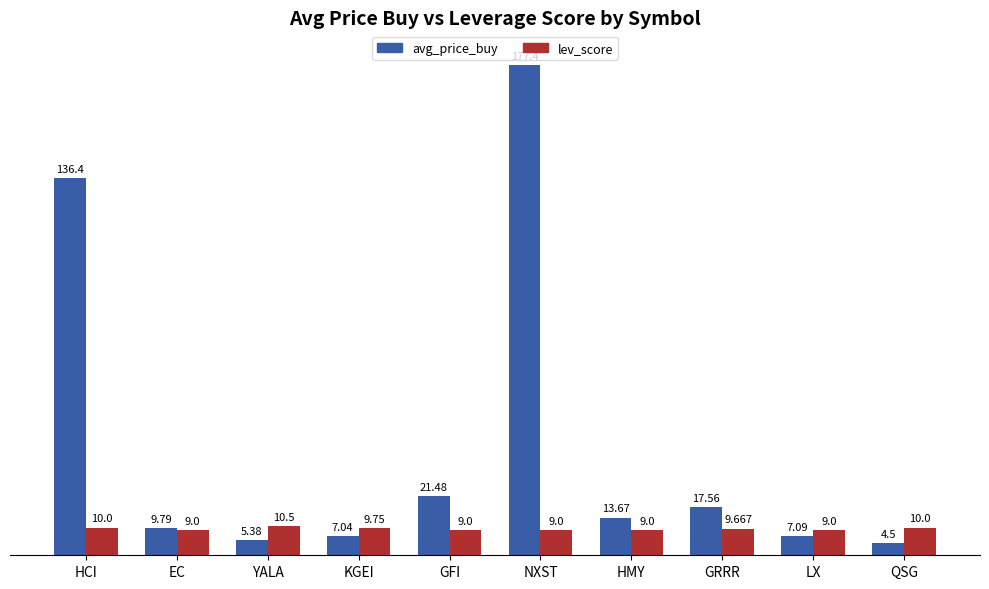

How many groups of bars are there?

10